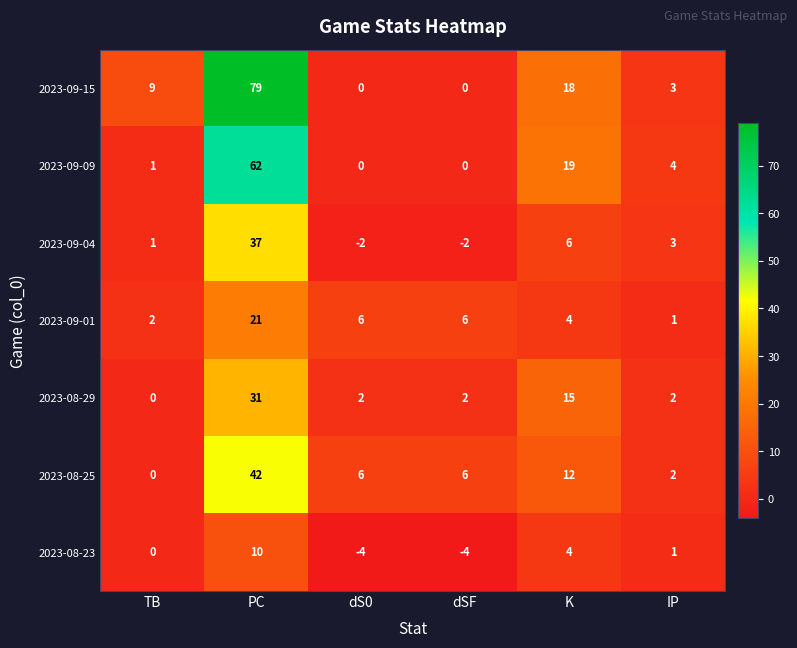

At which label does 2023-08-25 first exceed 6?

PC